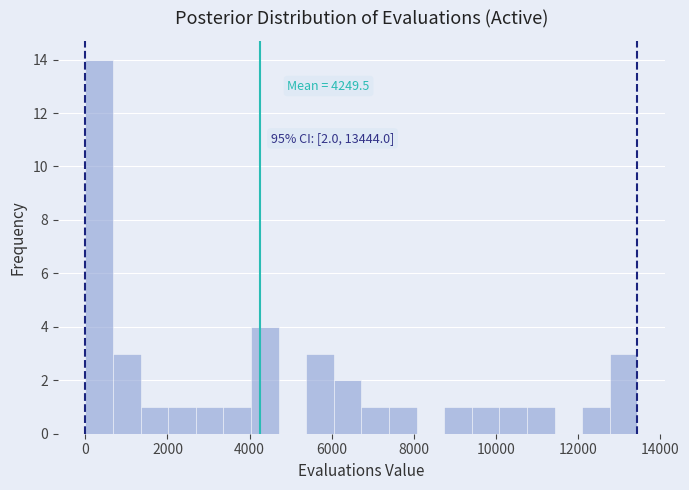

Around what value on the x-axis is the tallest bar? Give the approximate position of its centre, as read against the axis.

400